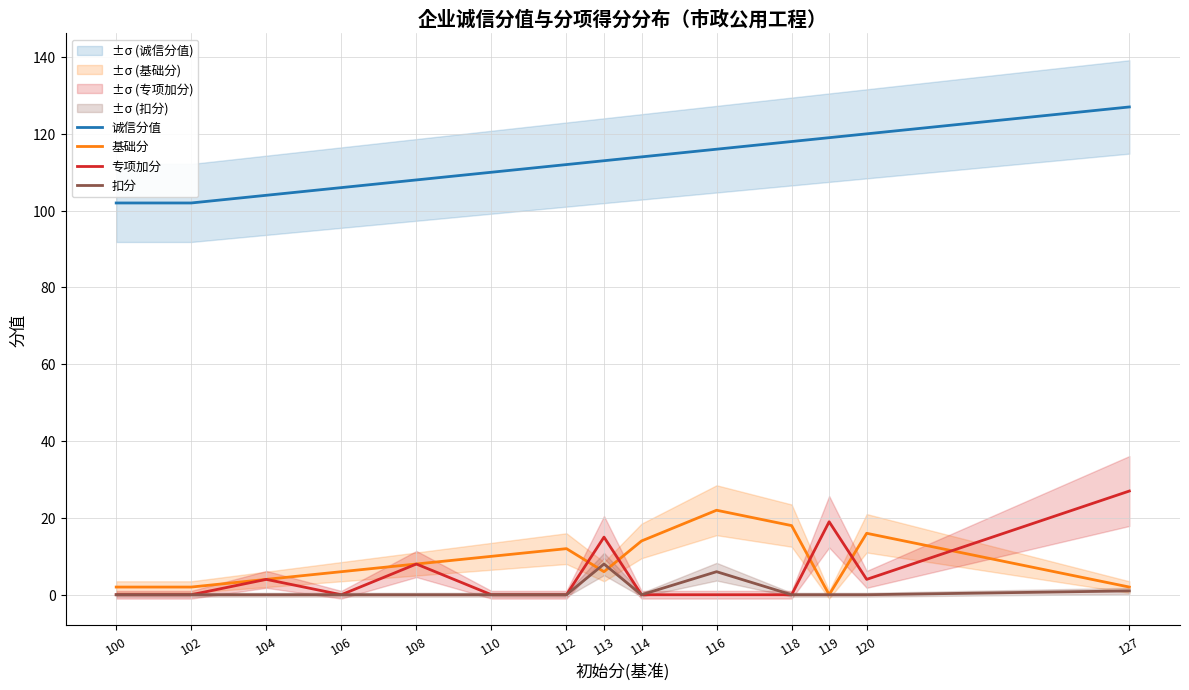

Reading left to right, transcribe all the data shown in this chart.

诚信分值: 102	102	104	106	108	110	112	113	114	116	118	119	120	127
基础分: 2	2	4	6	8	10	12	6	14	22	18	0	16	2
专项加分: 0	0	4	0	8	0	0	15	0	0	0	19	4	27
扣分: 0	0	0	0	0	0	0	8	0	6	0	0	0	1